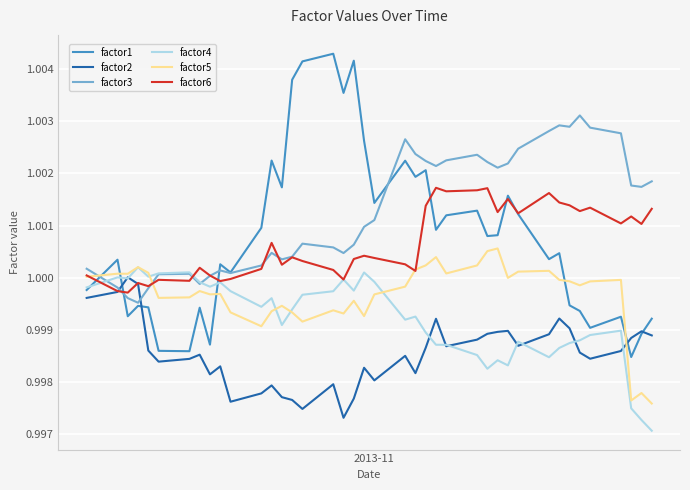

Which series has the largest total across all categories?

factor3